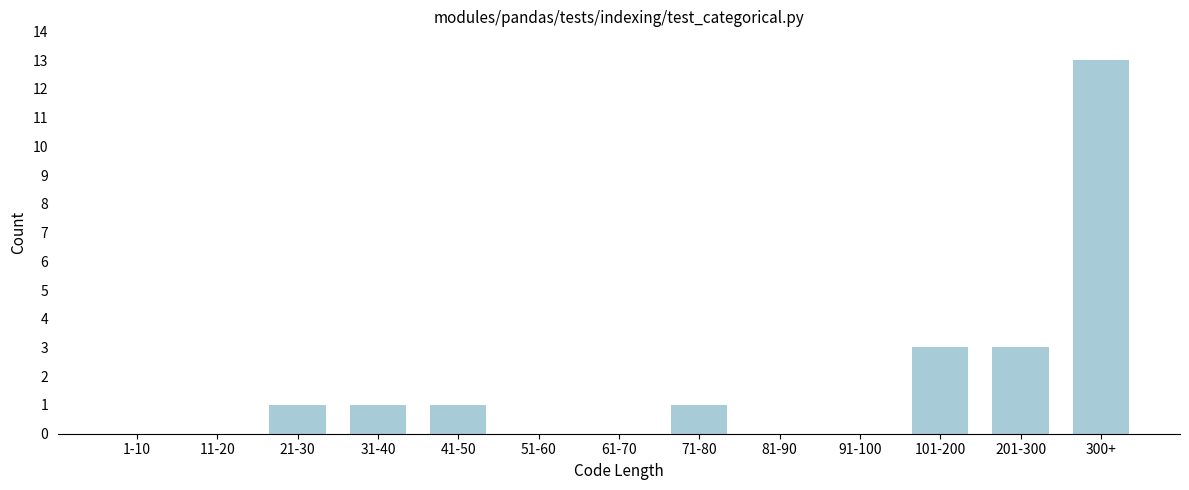

Reading right to left, list all the values displayed in this chart.

300+=13	201-300=3	101-200=3	91-100=0	81-90=0	71-80=1	61-70=0	51-60=0	41-50=1	31-40=1	21-30=1	11-20=0	1-10=0